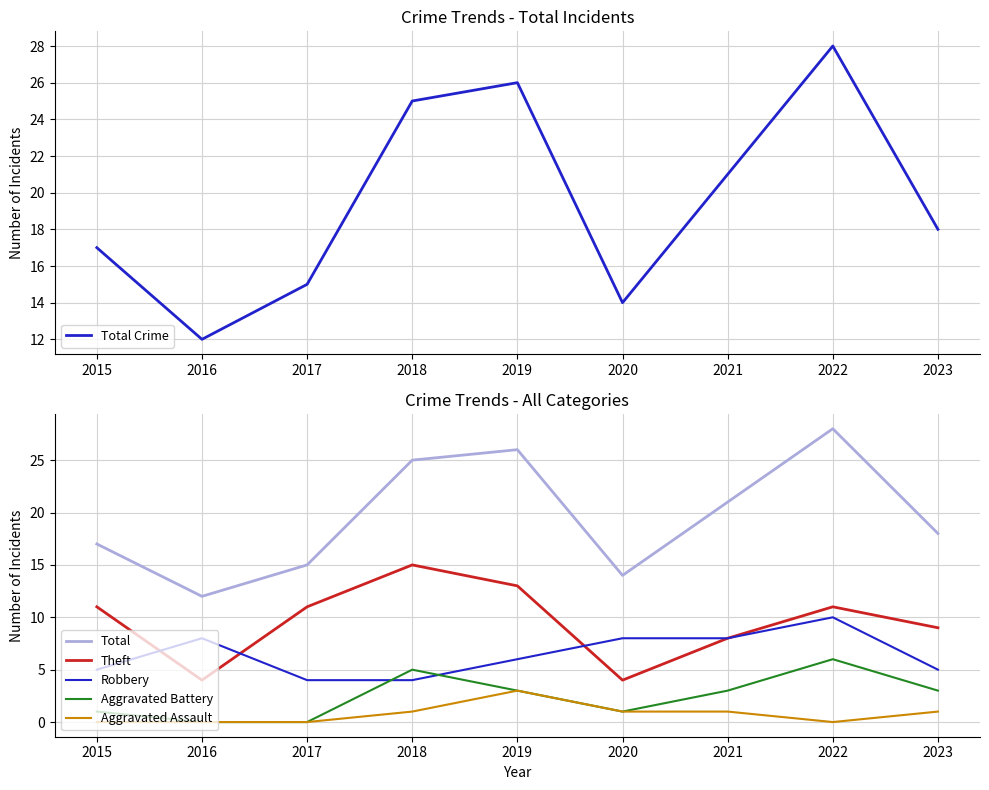

In Robbery, how many points are higher than both neighbors (excluding endpoints)?

2